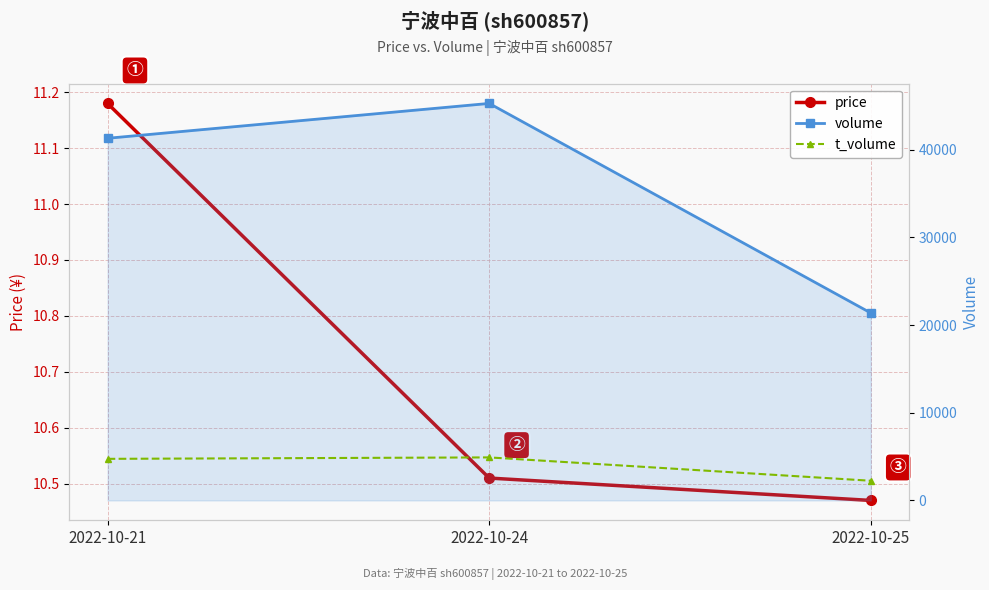

What is the average value of the volume series?

35990.0